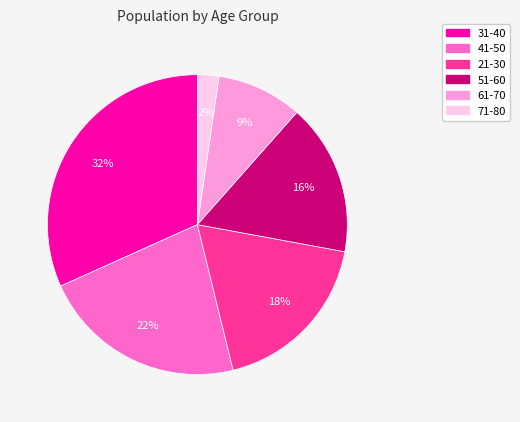

Approximately how many times larger is the value at 61-70 compared to 31-40?

0.3